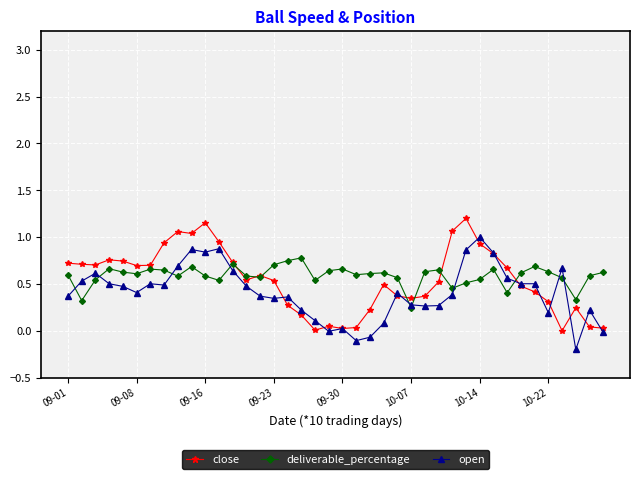

True or false: close has more than 1 points higher than both neighbors.

True